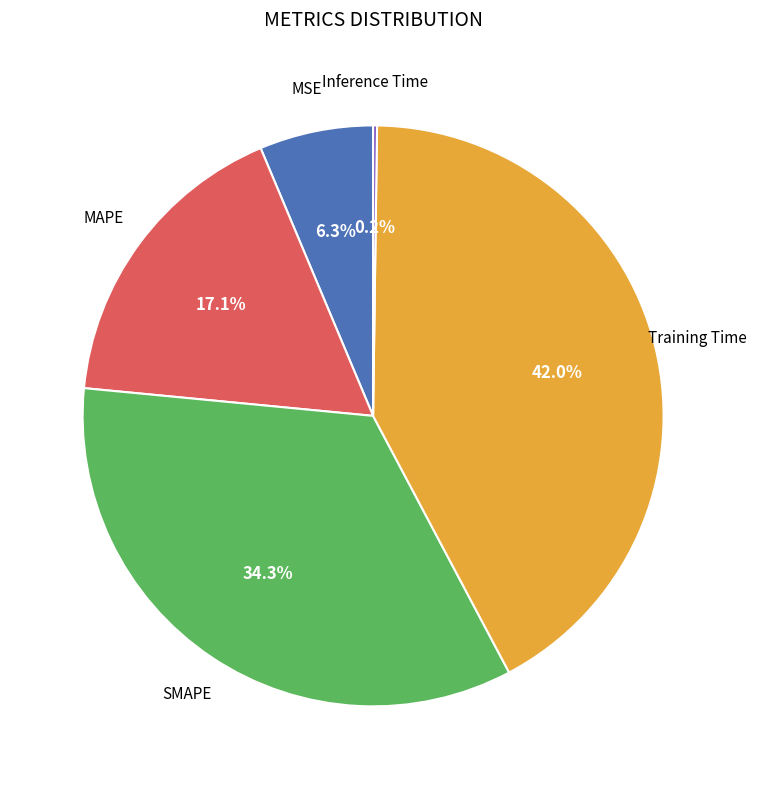

Is there any slice that represents more than half of the pie?

No